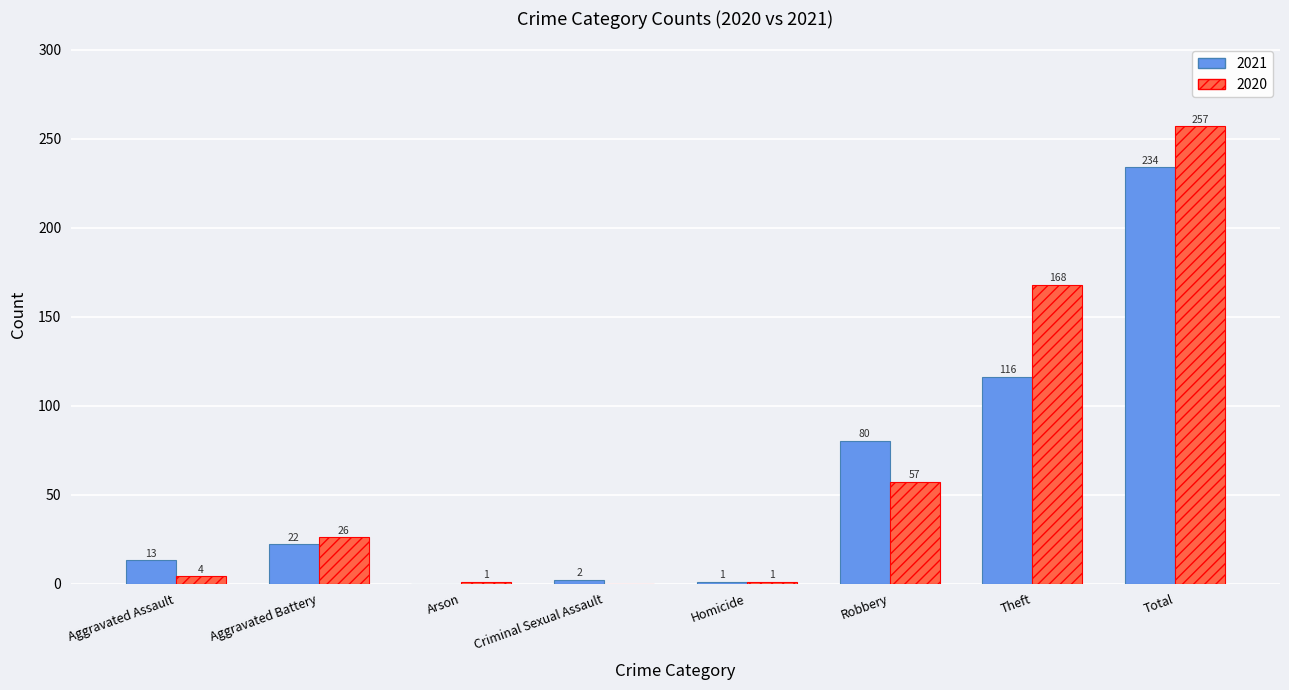

Is it true that 2021 equals 334 at Total?

False